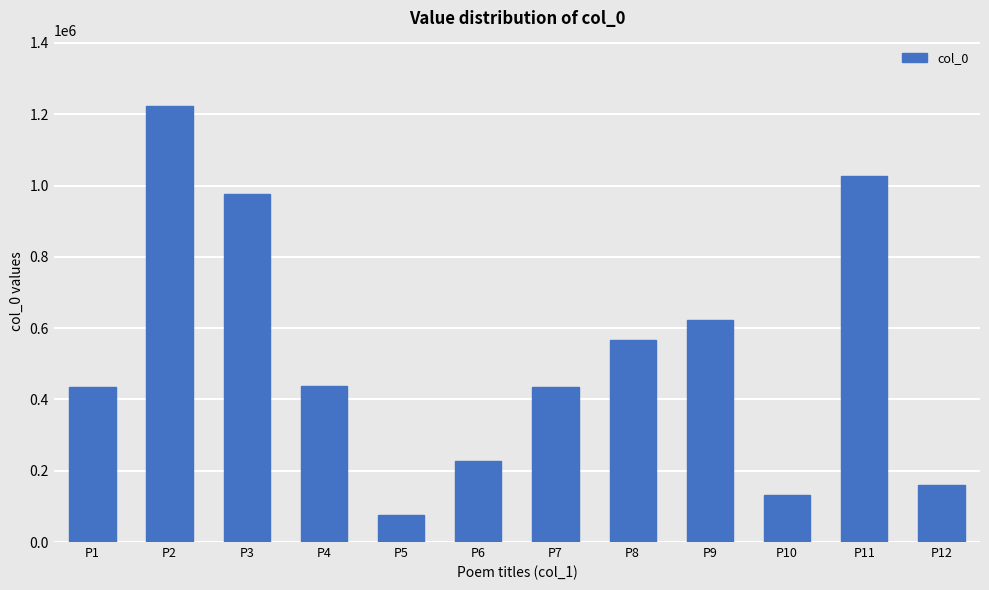

Which has a higher value, P4 or P6?

P4